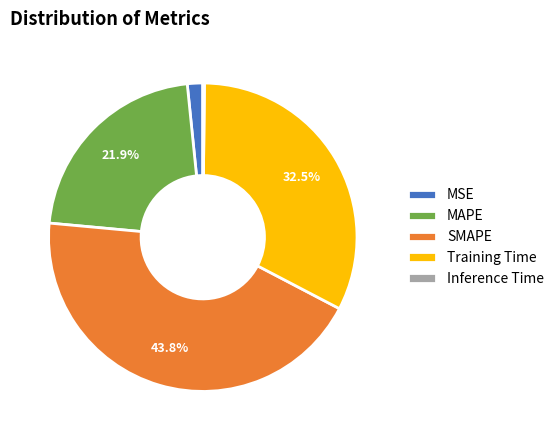

What percentage is NOT represented by MAPE?

78.1%